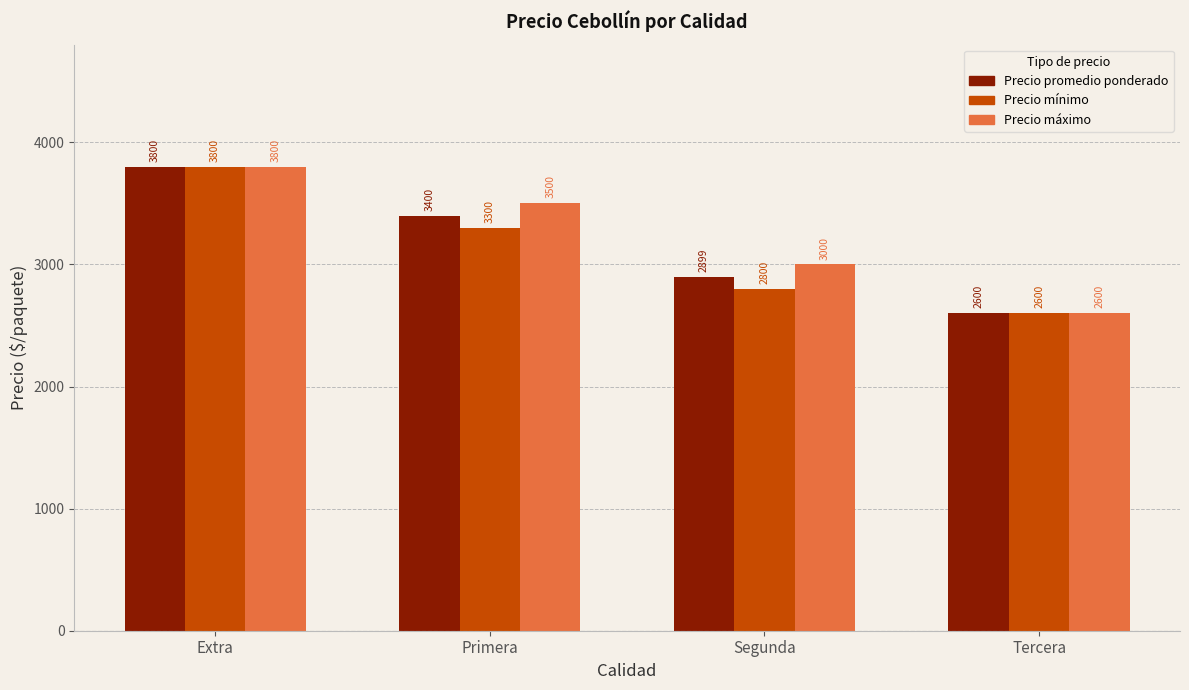

What is the greatest value displayed?

3800